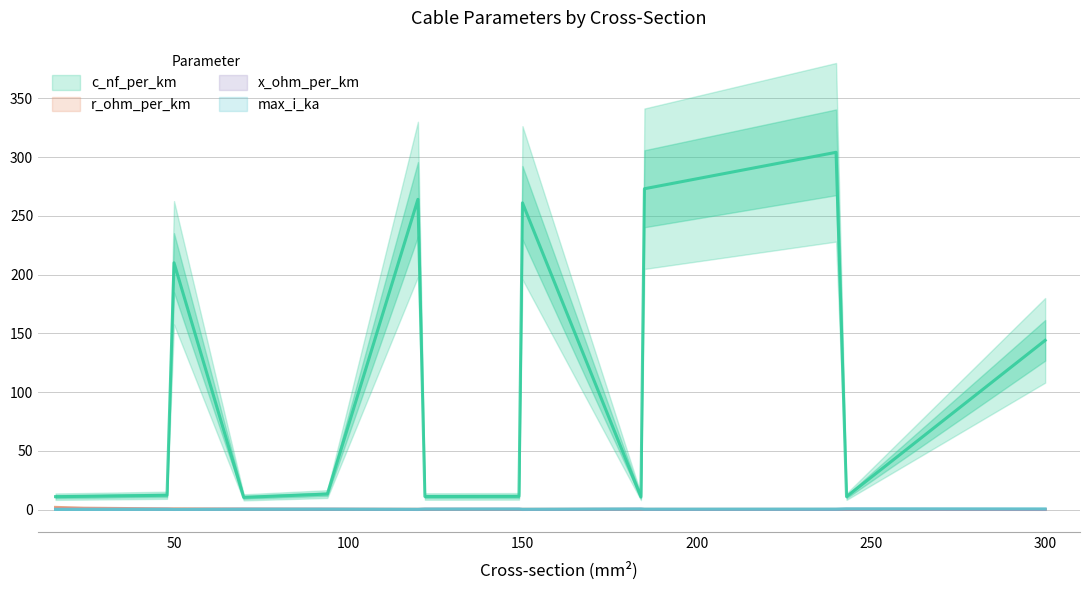

True or false: max_i_ka and c_nf_per_km cross at least once.

False